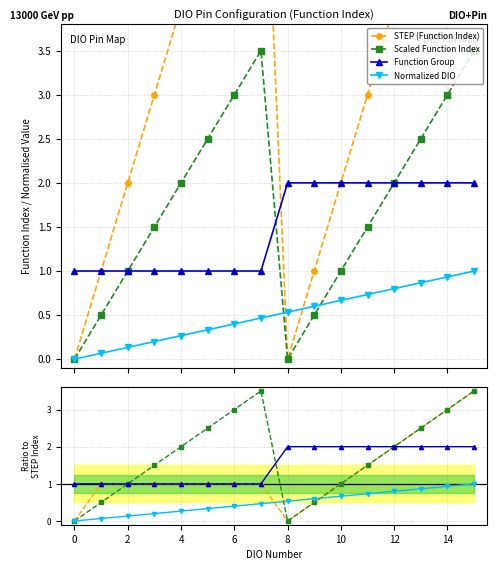

Which category has the highest value in the STEP (Function Index) series?

15